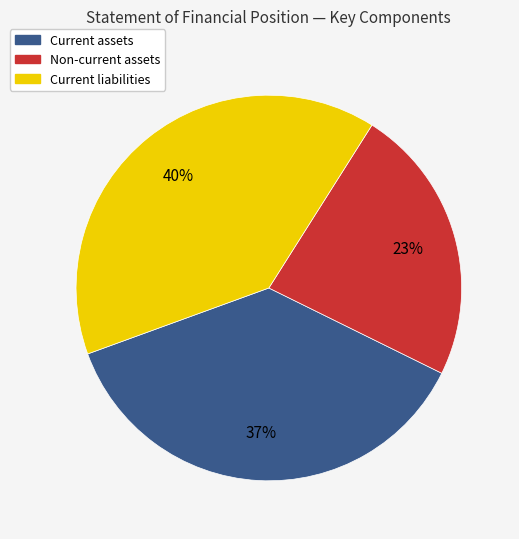

What is the largest slice in the pie chart?

Current liabilities